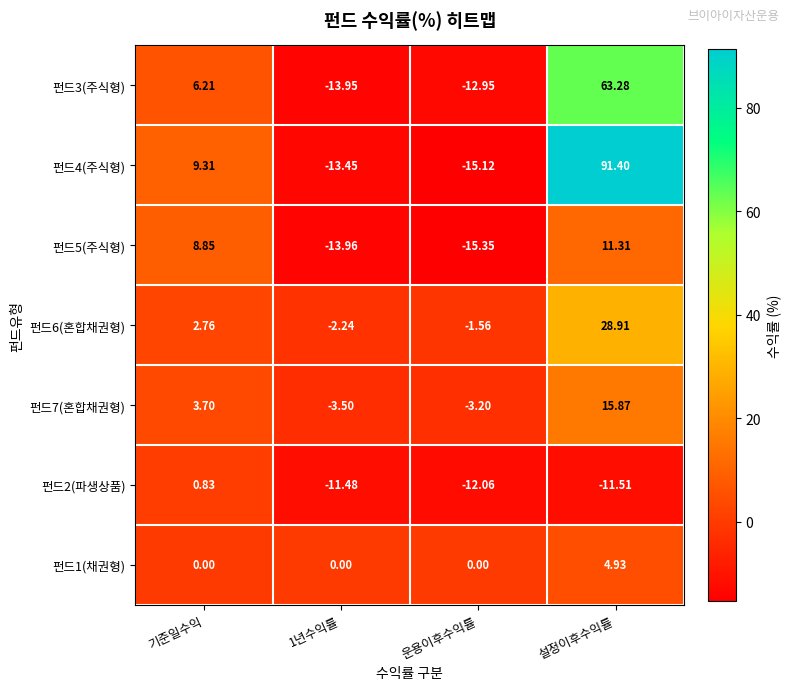

At which label does 펀드7(혼합채권형) first exceed 3?

기준일수익